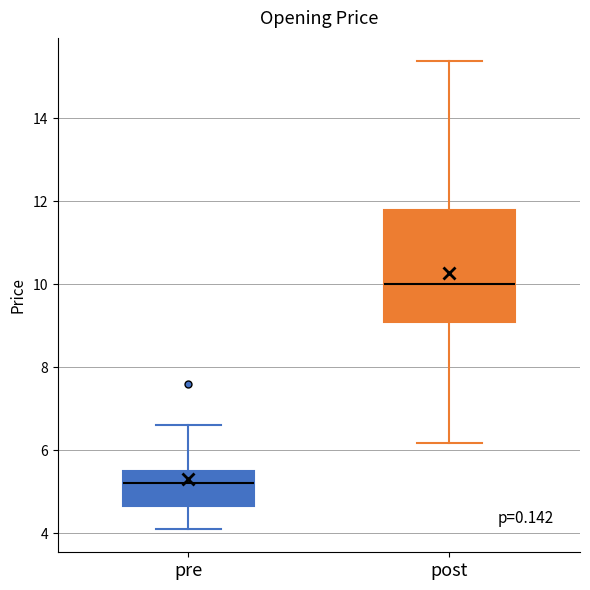

Which box has the highest median line?

post